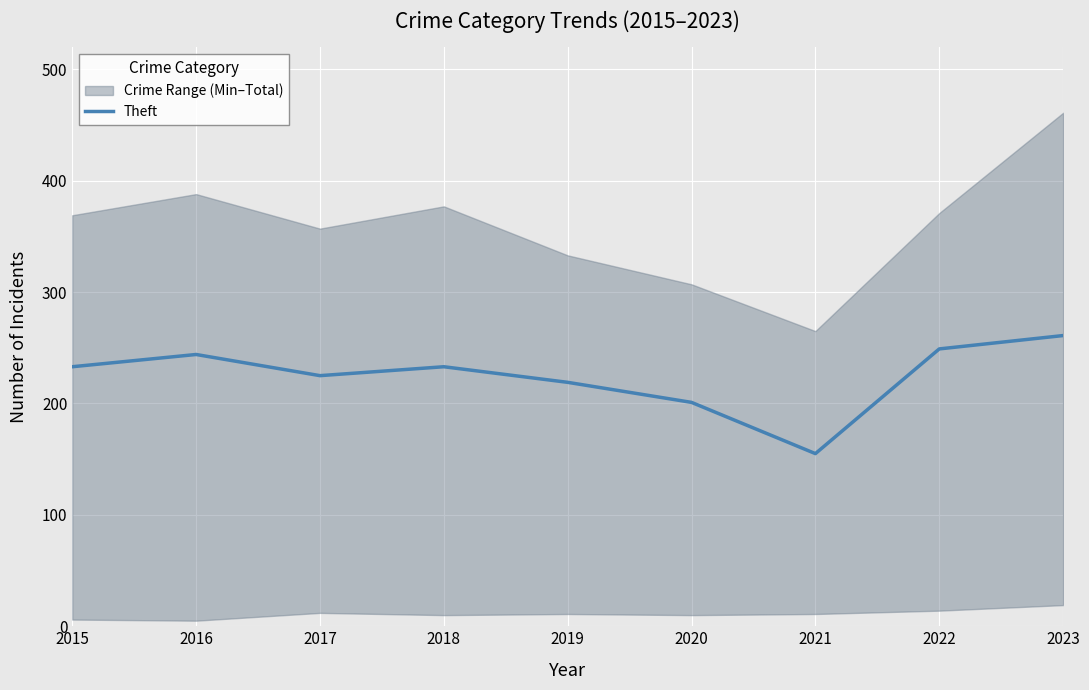

Read the value at 2022, to the nearest 10.

250